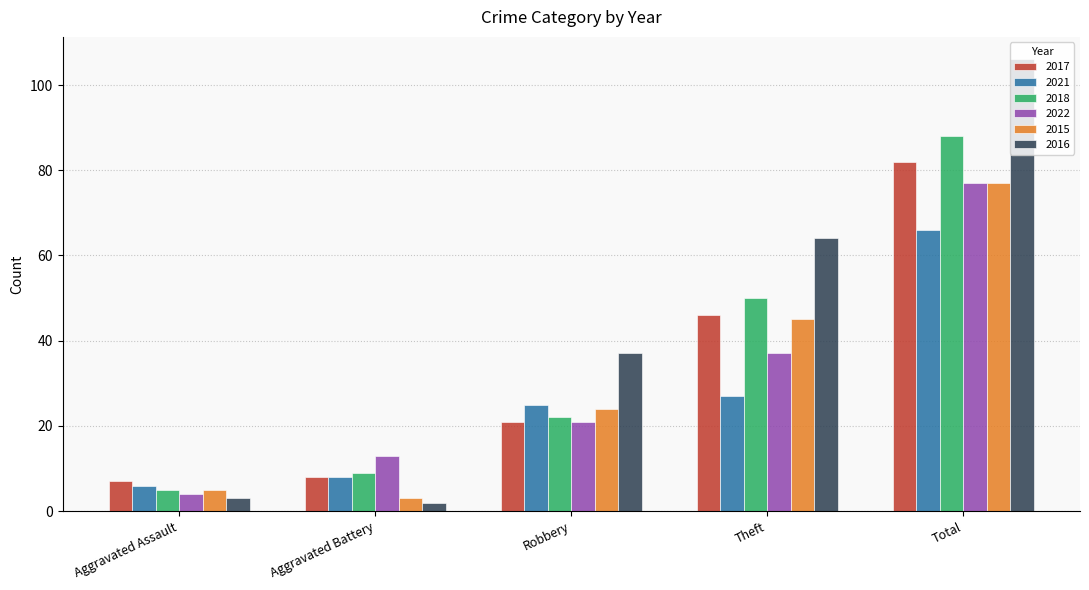

Reading left to right, transcribe all the data shown in this chart.

2017: Aggravated Assault=7	Aggravated Battery=8	Robbery=21	Theft=46	Total=82
2021: Aggravated Assault=6	Aggravated Battery=8	Robbery=25	Theft=27	Total=66
2018: Aggravated Assault=5	Aggravated Battery=9	Robbery=22	Theft=50	Total=88
2022: Aggravated Assault=4	Aggravated Battery=13	Robbery=21	Theft=37	Total=77
2015: Aggravated Assault=5	Aggravated Battery=3	Robbery=24	Theft=45	Total=77
2016: Aggravated Assault=3	Aggravated Battery=2	Robbery=37	Theft=64	Total=106